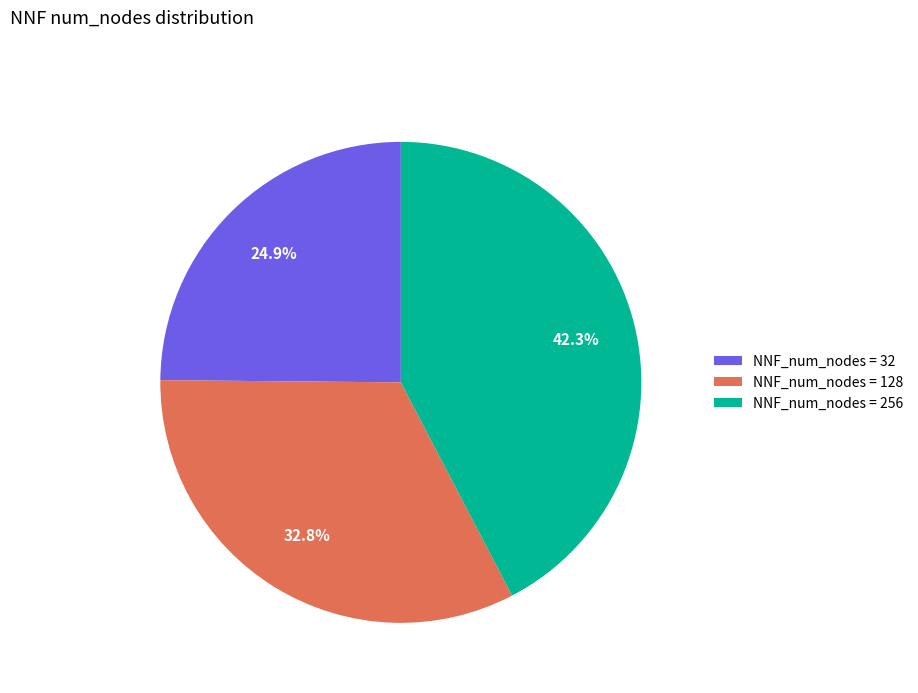

Does NNF_num_nodes = 32 represent more than half of the total?

No